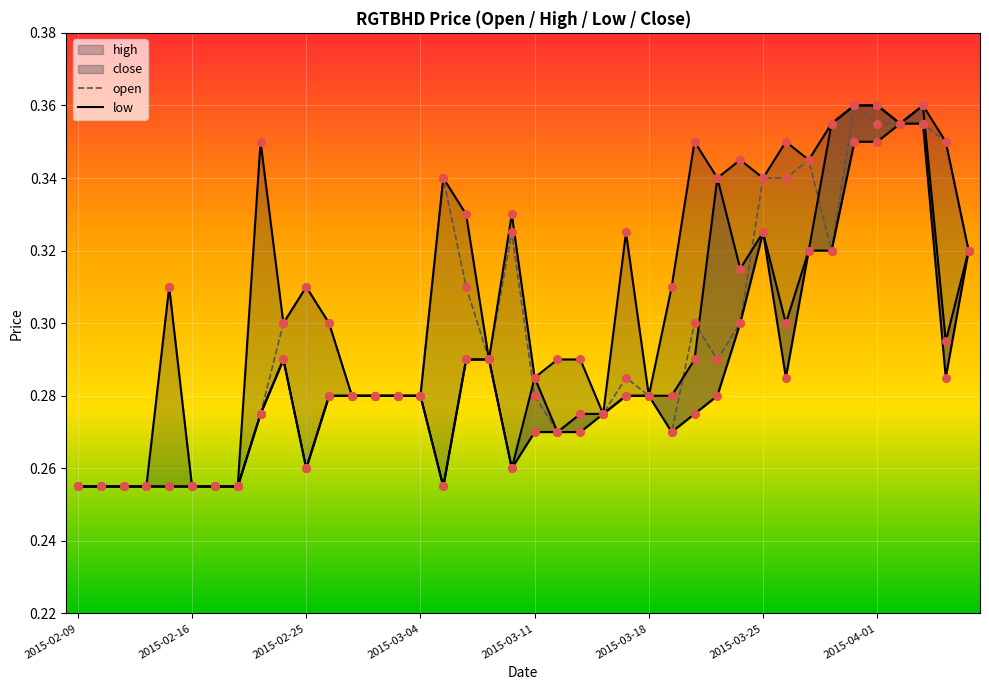

Which series has the largest total across all categories?

high